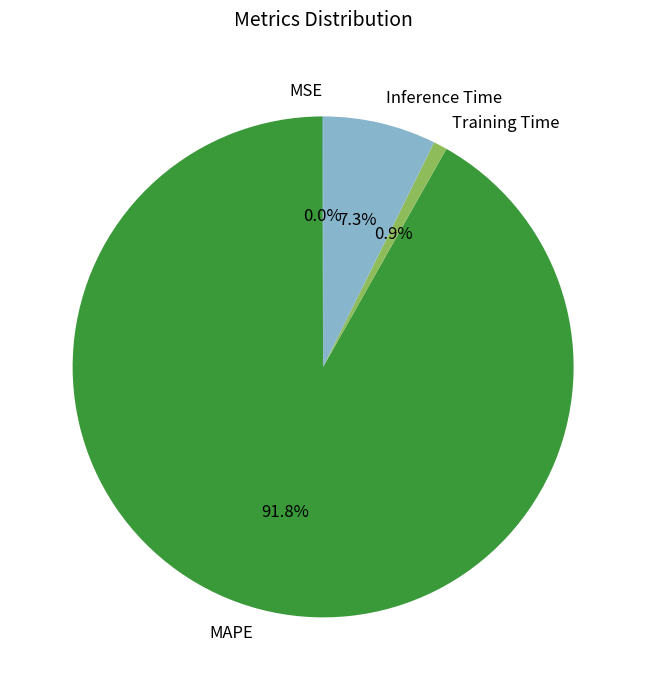

Does any single category account for the majority?

Yes